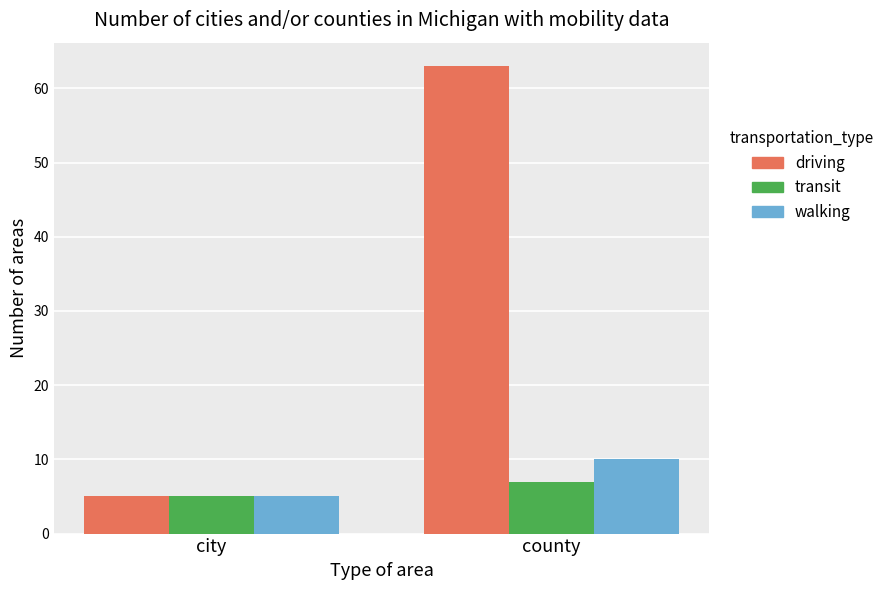

Which series has the widest spread of values?

driving